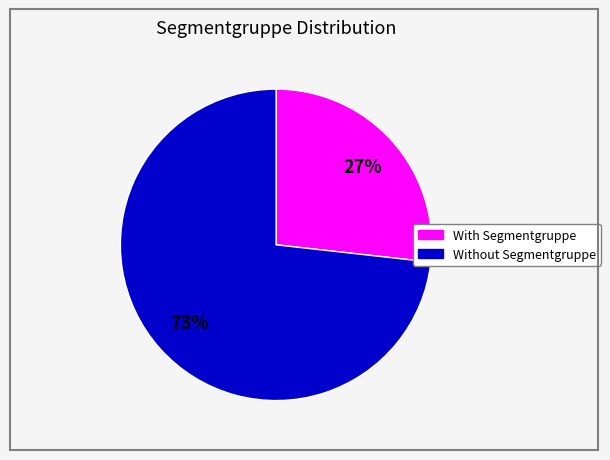

To the nearest percent, what is the average slice percentage?

50%